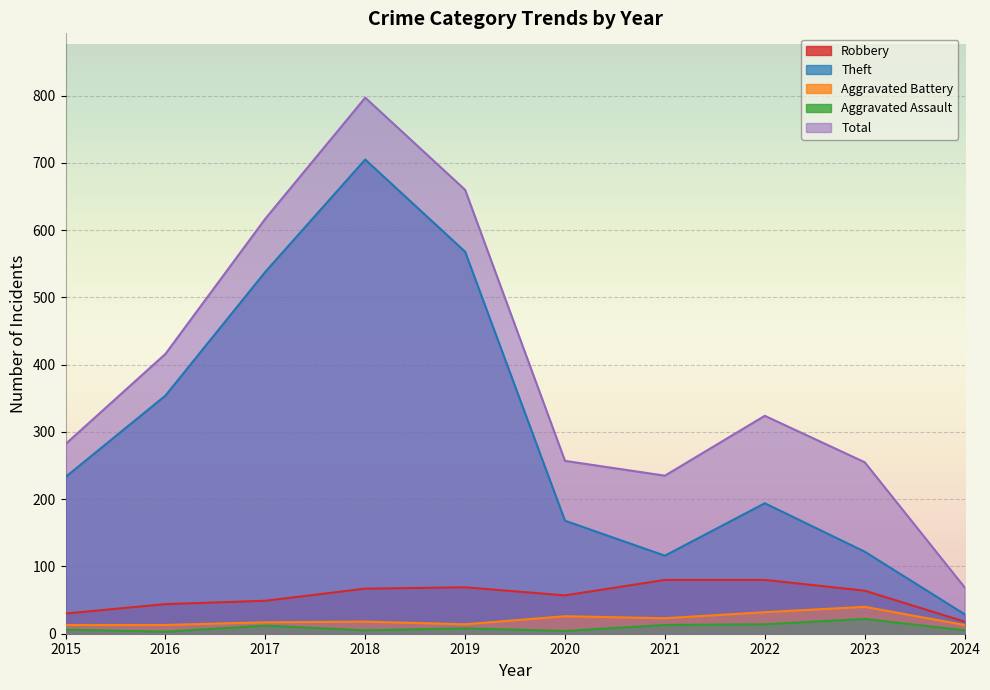

True or false: Aggravated Battery and Theft intersect in this chart.

False